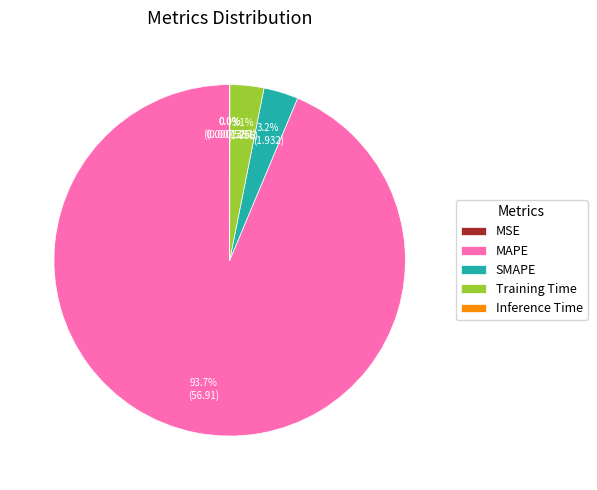

What is the majority slice?

MAPE